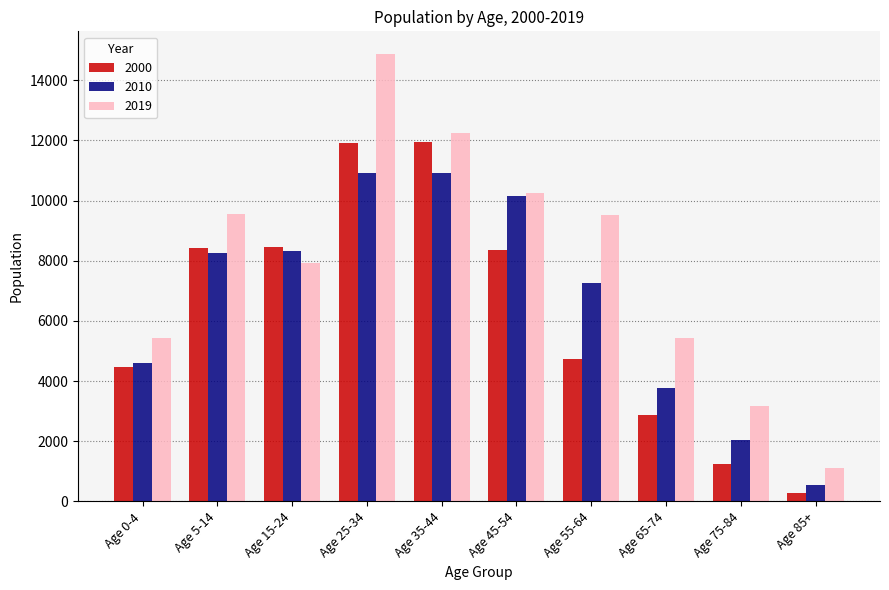

What is the spread (max minus min) of values at Age 0-4?

956